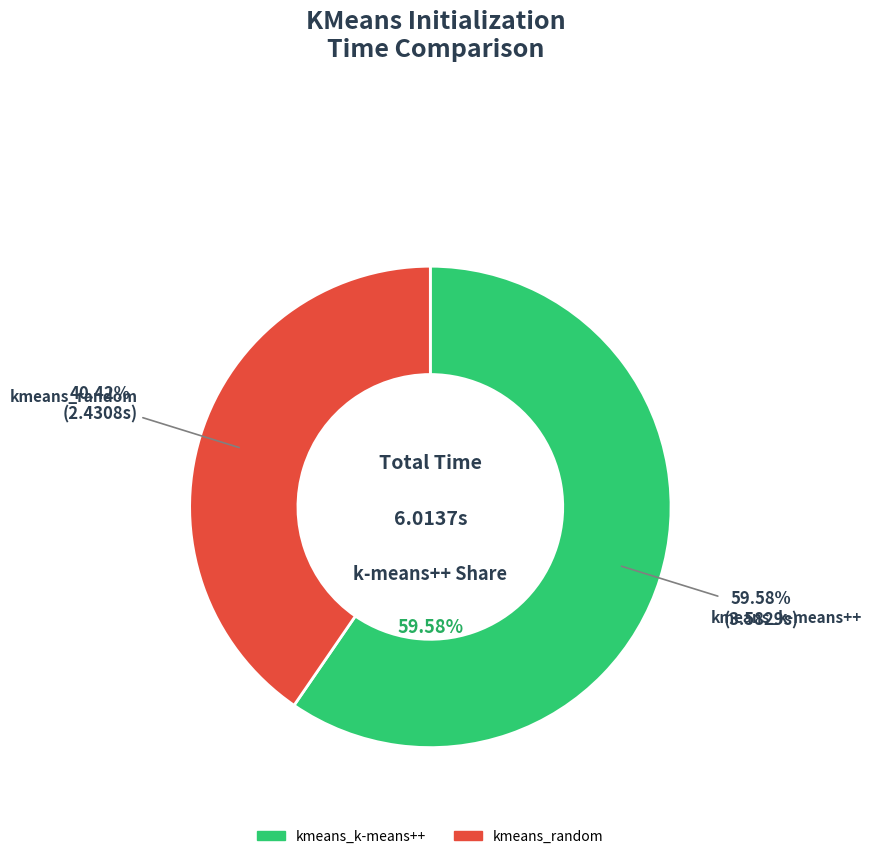

How many slices are in this pie chart?

2